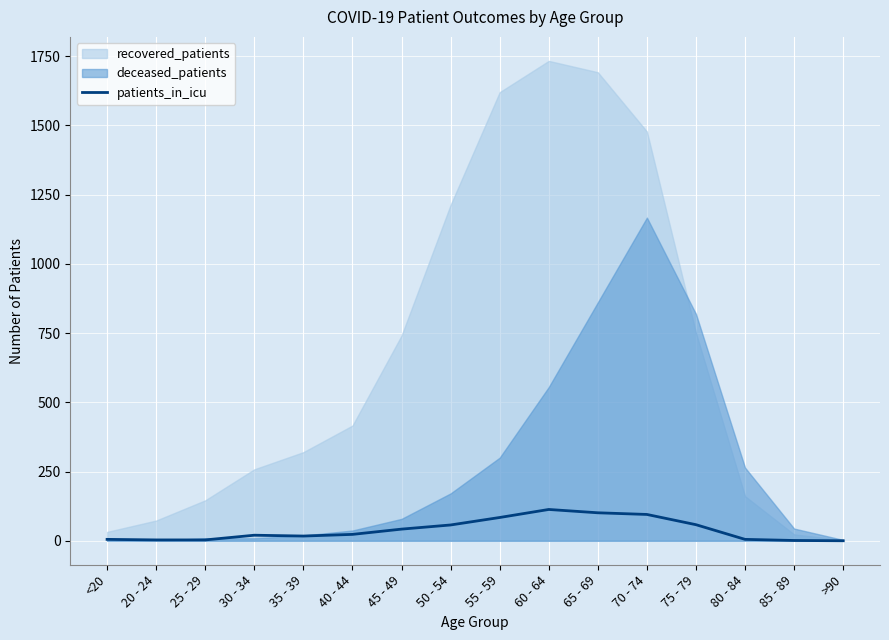

Is it true that patients_in_icu equals 23 at 40 - 44?

True